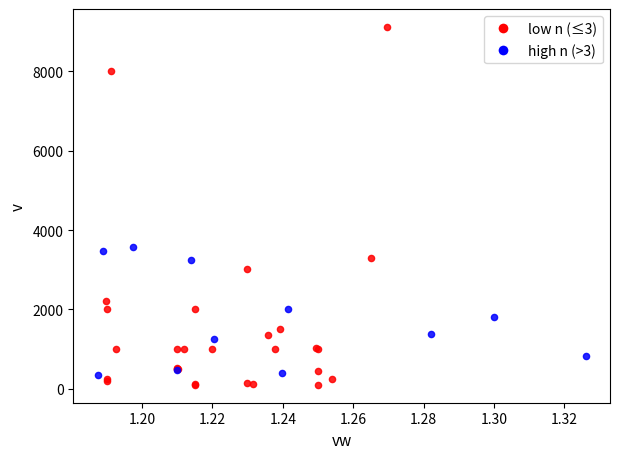

Which series has the largest Y range (max minus min)?

low n (≤3)